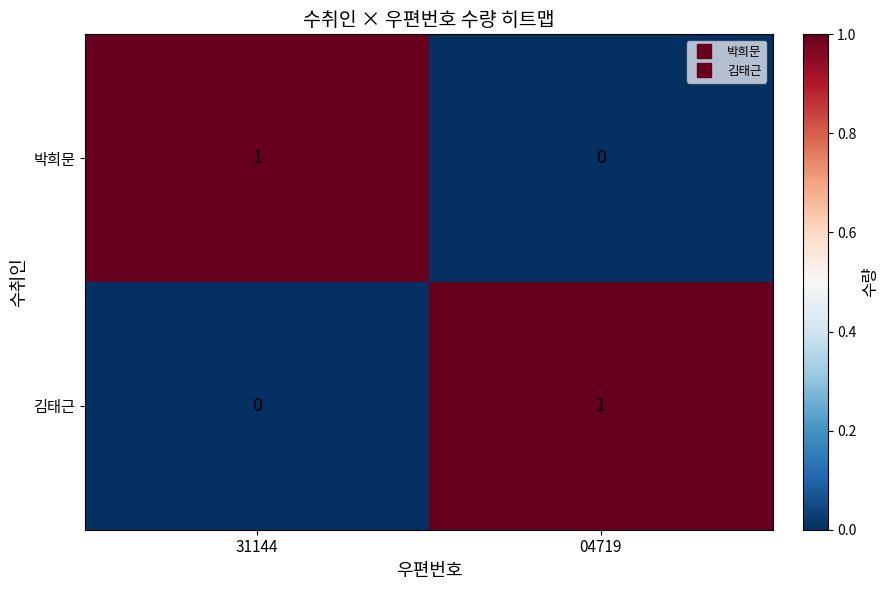

List the labels in order of 박희문 value, smallest first.

04719, 31144